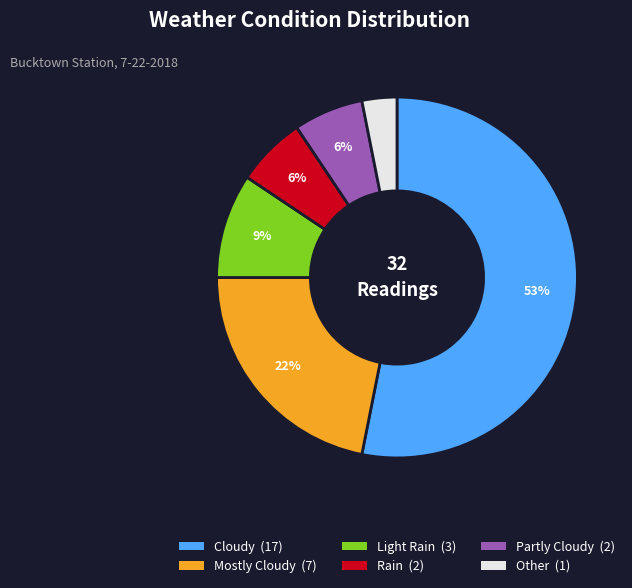

Do Light Rain and Partly Cloudy together represent more than half of the pie?

No